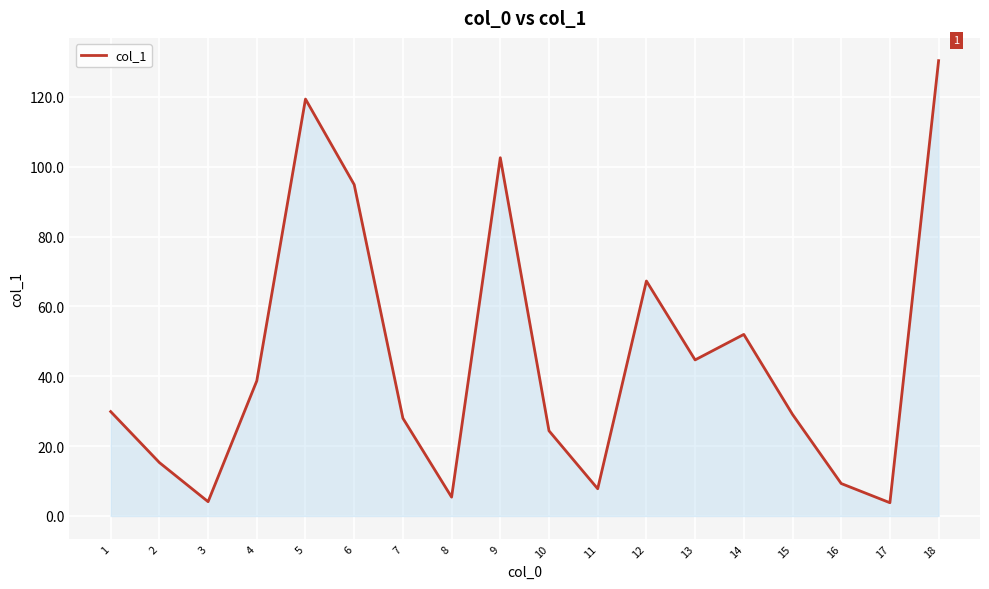

Between 11 and 5, which is larger?

5